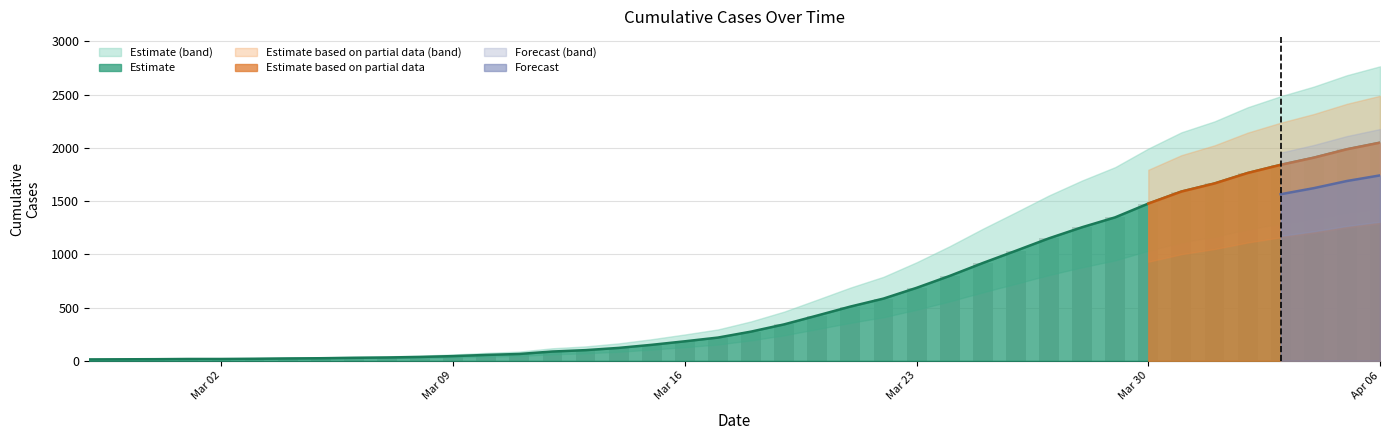

What is the value of the 34th bar from the left?

1589